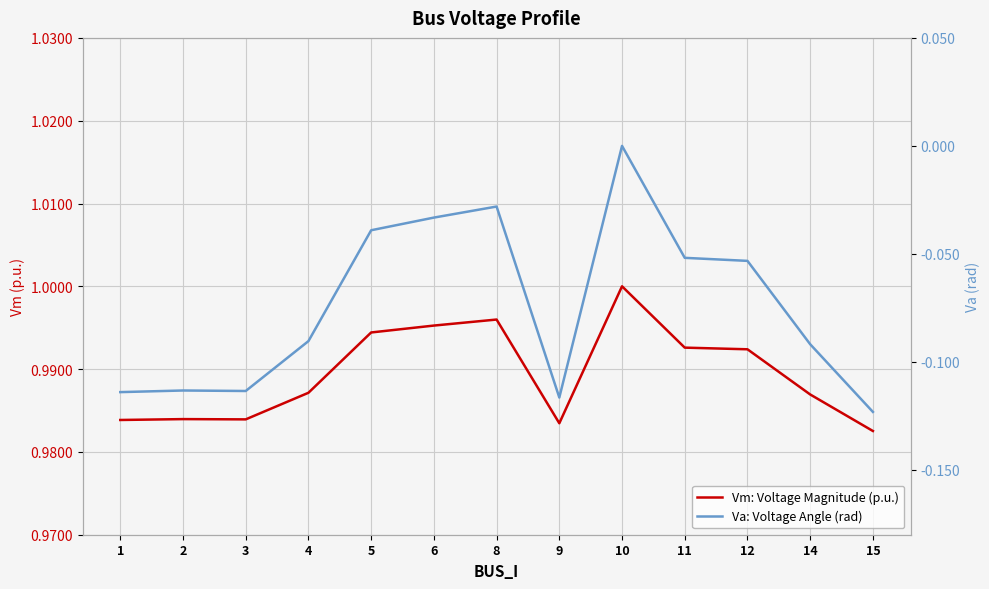

What is the difference between the maximum and minimum values in the Va: Voltage Angle (rad) series?

0.1